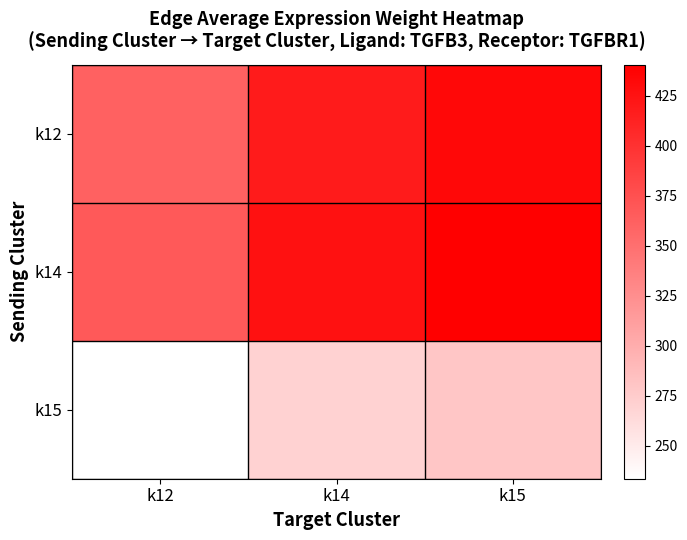

Which label corresponds to the smallest value in the chart?

k12